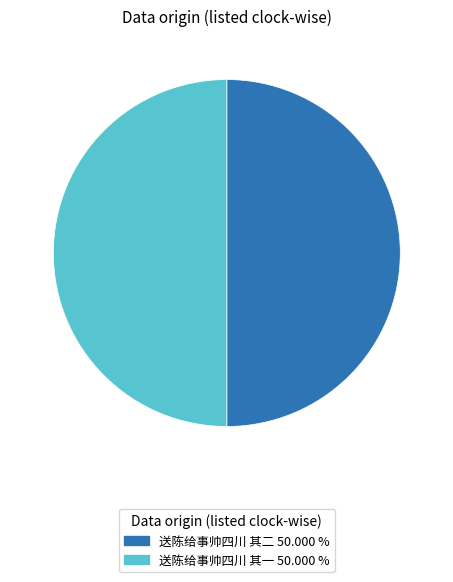

Do 送陈给事帅四川 其一 50.000 % and 送陈给事帅四川 其二 50.000 % together represent more than half of the pie?

Yes